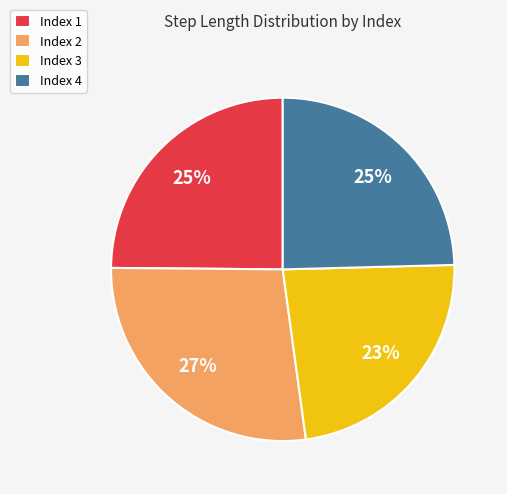

The Index 1 slice represents 25% of the pie. True or false?

True